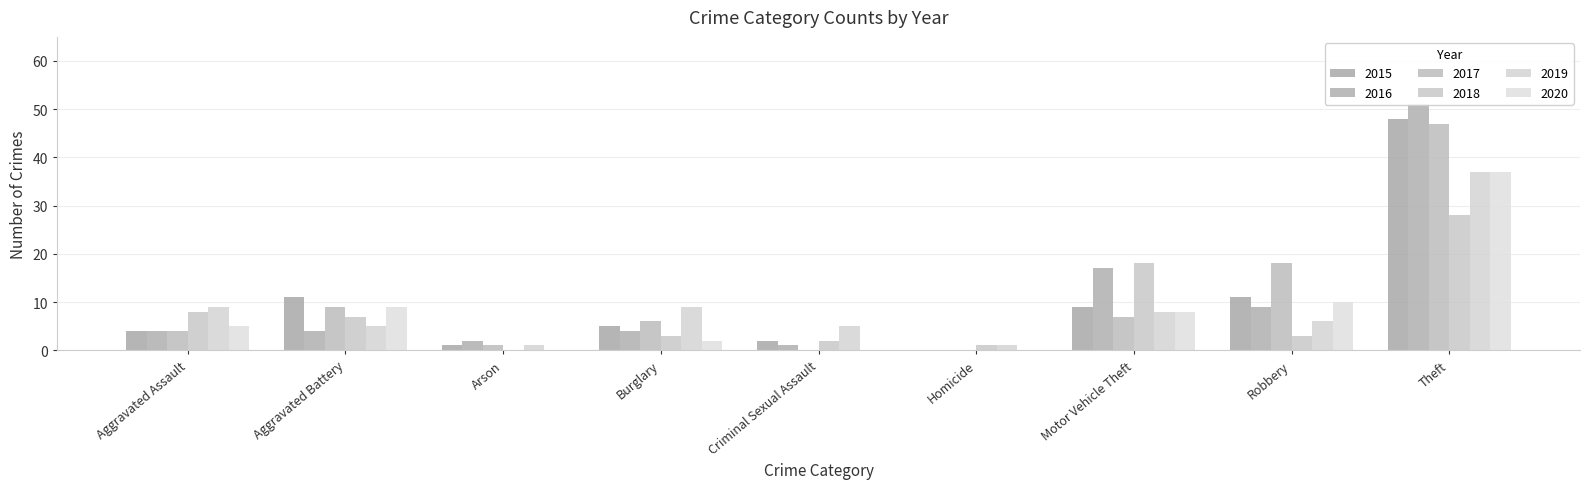

What is the maximum value shown in the chart?

51